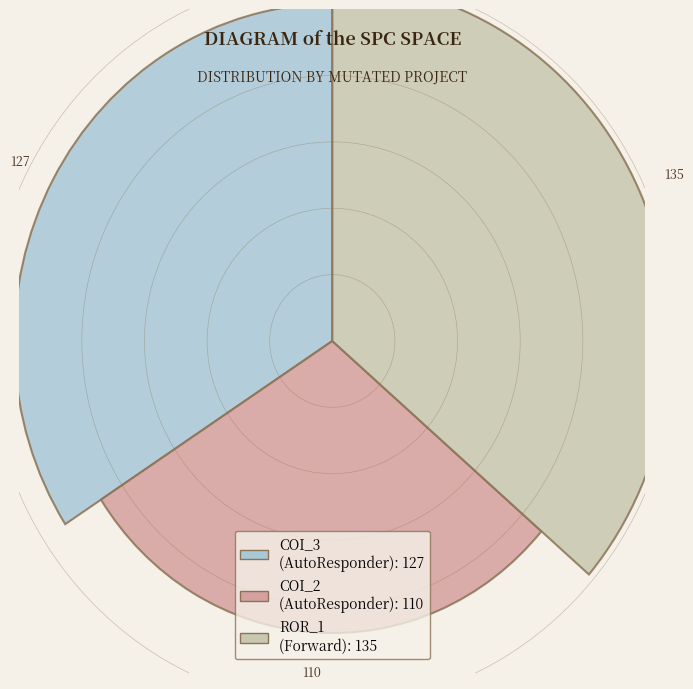

What percentage is the Forward.EmailSystem.Client.ROR_1 slice, to the nearest percent?

36%